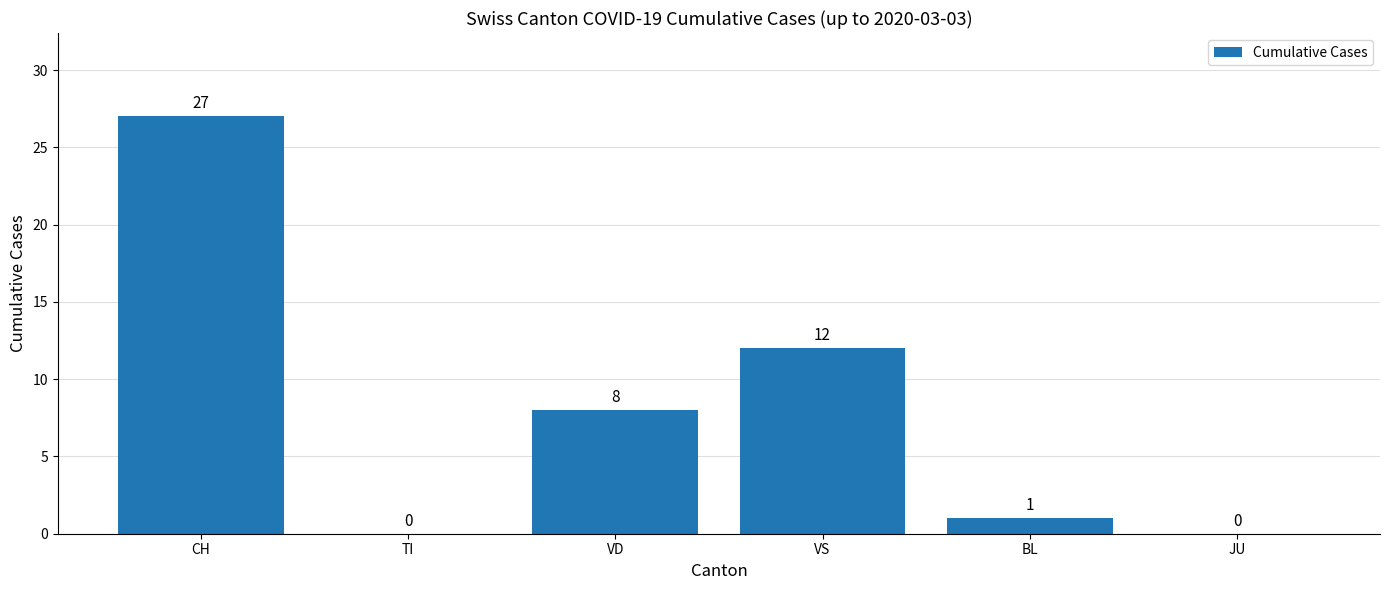

Where does the data first go above 8?

CH